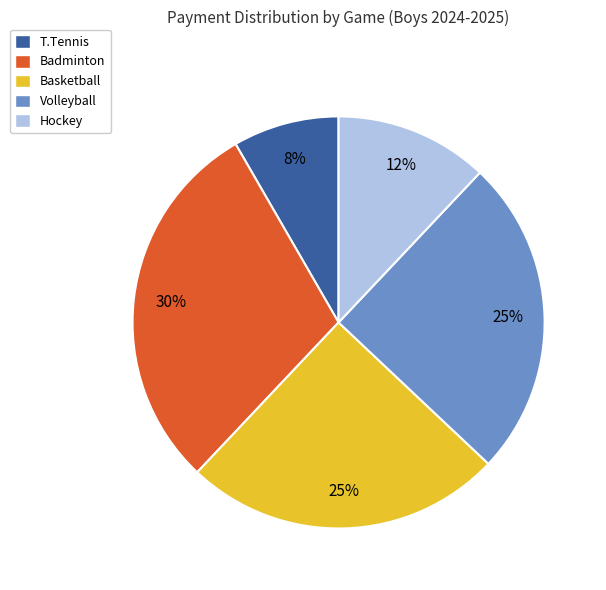

Which has a higher value, Badminton or Hockey?

Badminton